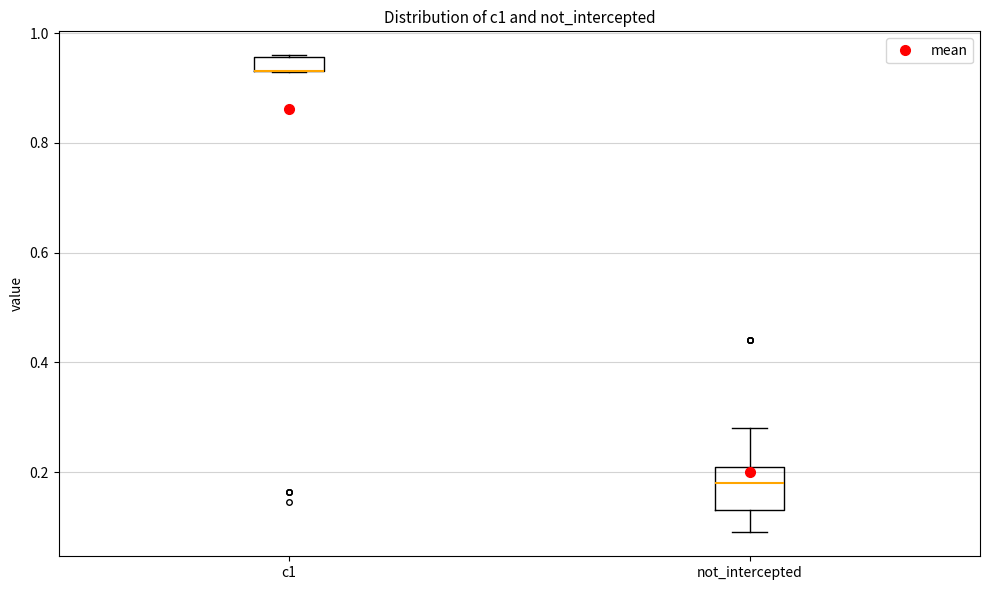

Comparing the boxes themselves (not the whiskers), which one is the tallest?

not_intercepted